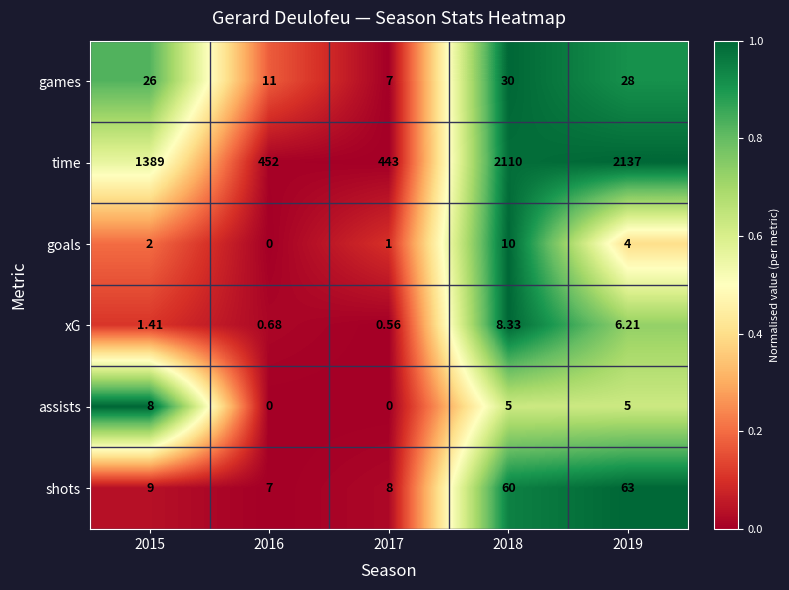

At how many categories does at least one series exceed 0?

5